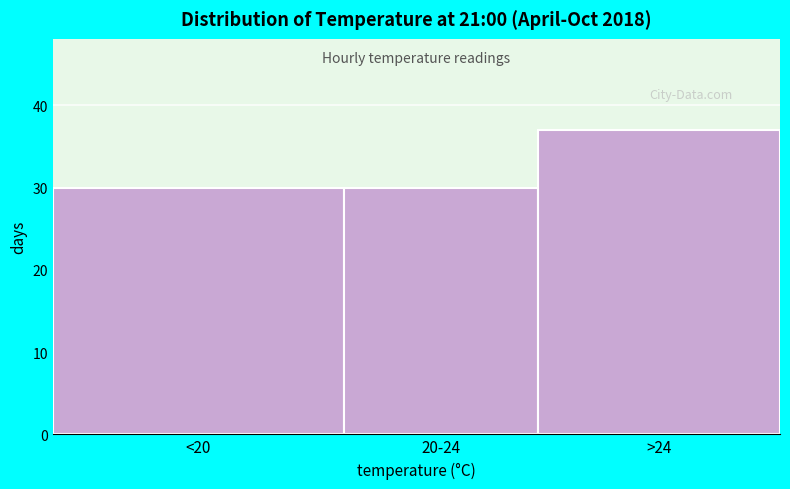

Reading right to left, transcribe all the data shown in this chart.

>24=37	20-24=30	<20=30